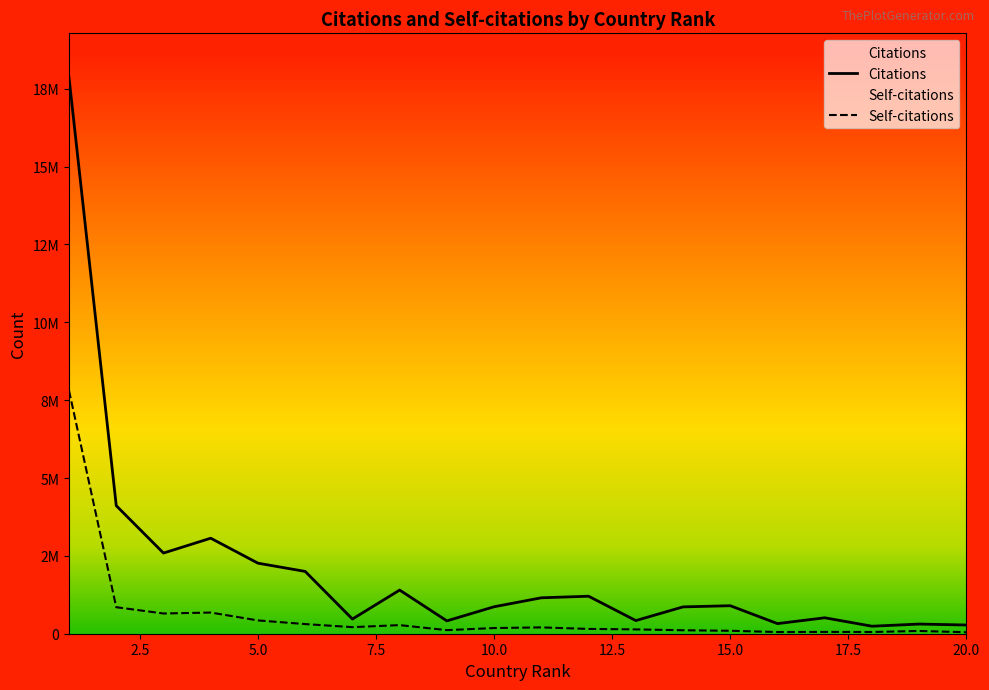

How many data points in Citations are above 899166?

9